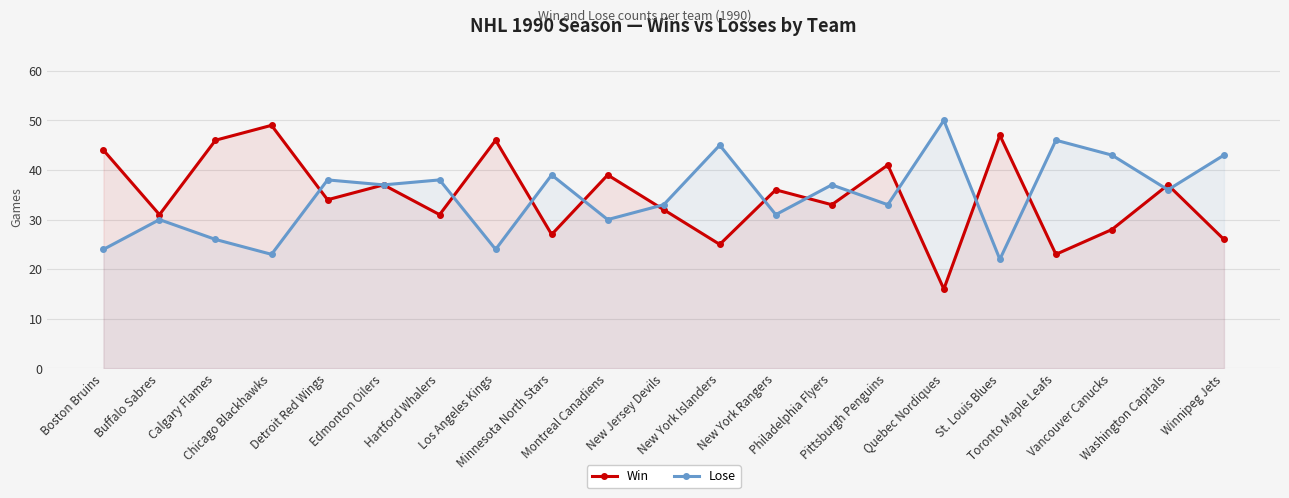

At which category does the chart reach its minimum across all series?

Quebec Nordiques